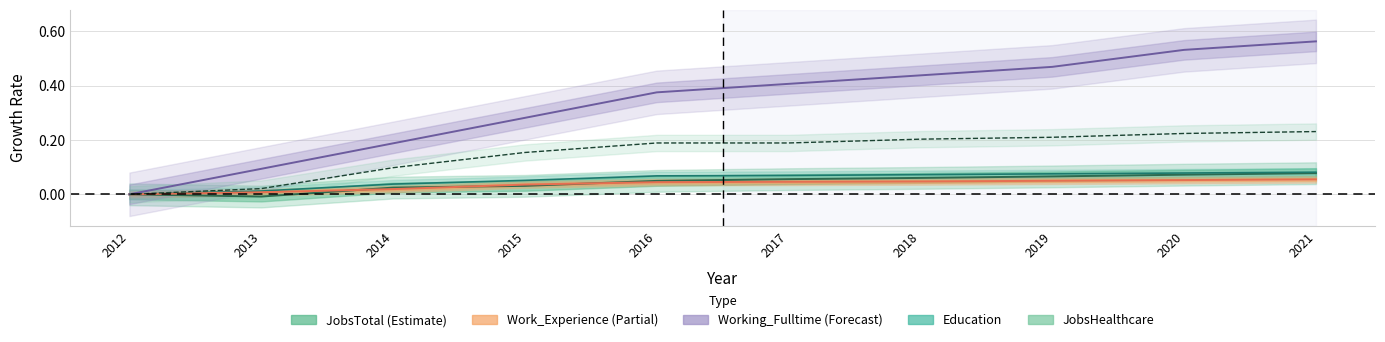

What is the sum of the JobsTotal (Estimate) values at 2019 and 2020?

0.1